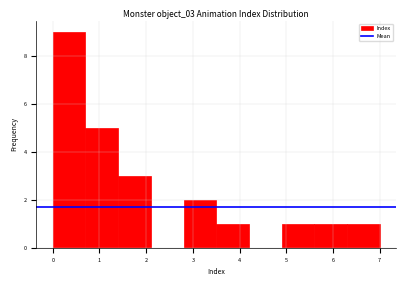

Reading left to right, transcribe this chart: for each bar, give the range it covers on the x-axis and its height. The values are not printed on the chart, so give them approximately, as read against the axis.

0.0 to 0.7: 9
0.7 to 1.4: 5
1.4 to 2.1: 3
2.1 to 2.8: 0
2.8 to 3.5: 2
3.5 to 4.2: 1
4.2 to 4.9: 0
4.9 to 5.6: 1
5.6 to 6.3: 1
6.3 to 7.0: 1